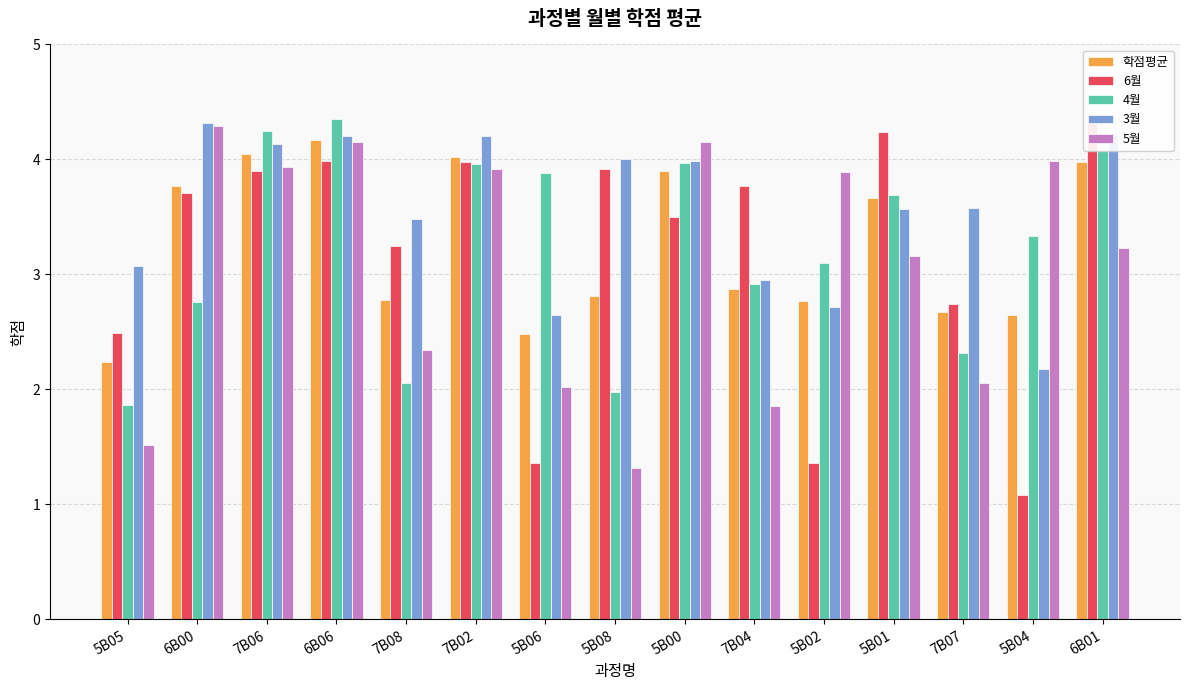

The value of 3월 at 7B02 is 6.3. True or false?

False